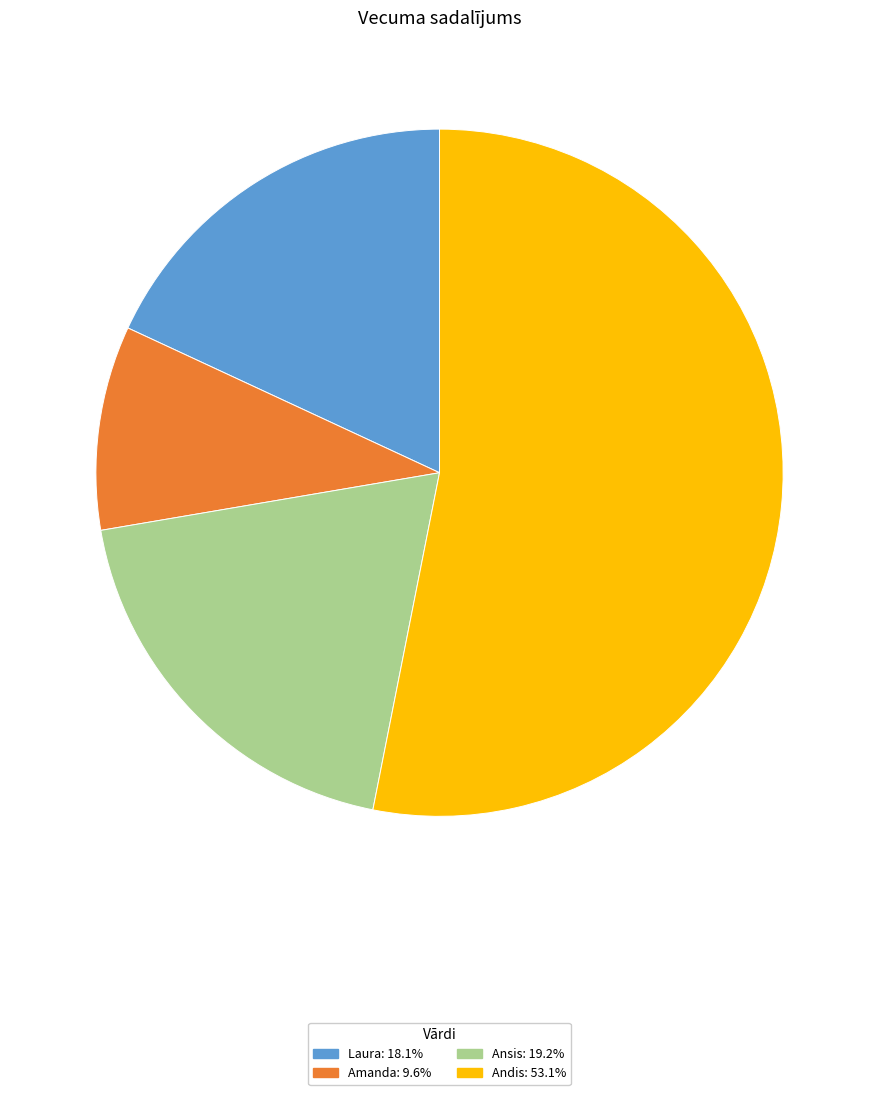

How many slices are in this pie chart?

4